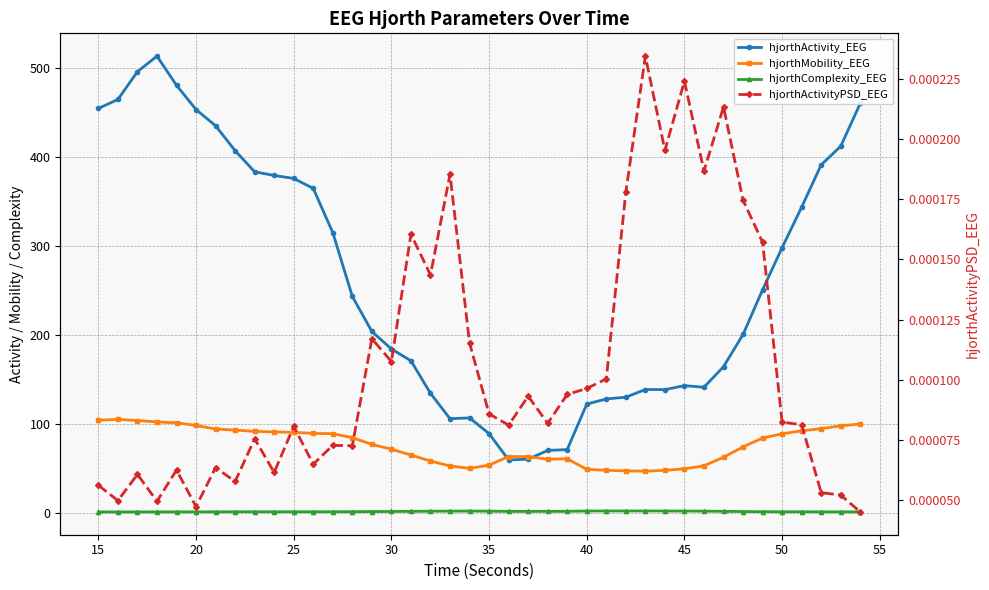

How many hjorthActivityPSD_EEG values are between 0 and 1?

40